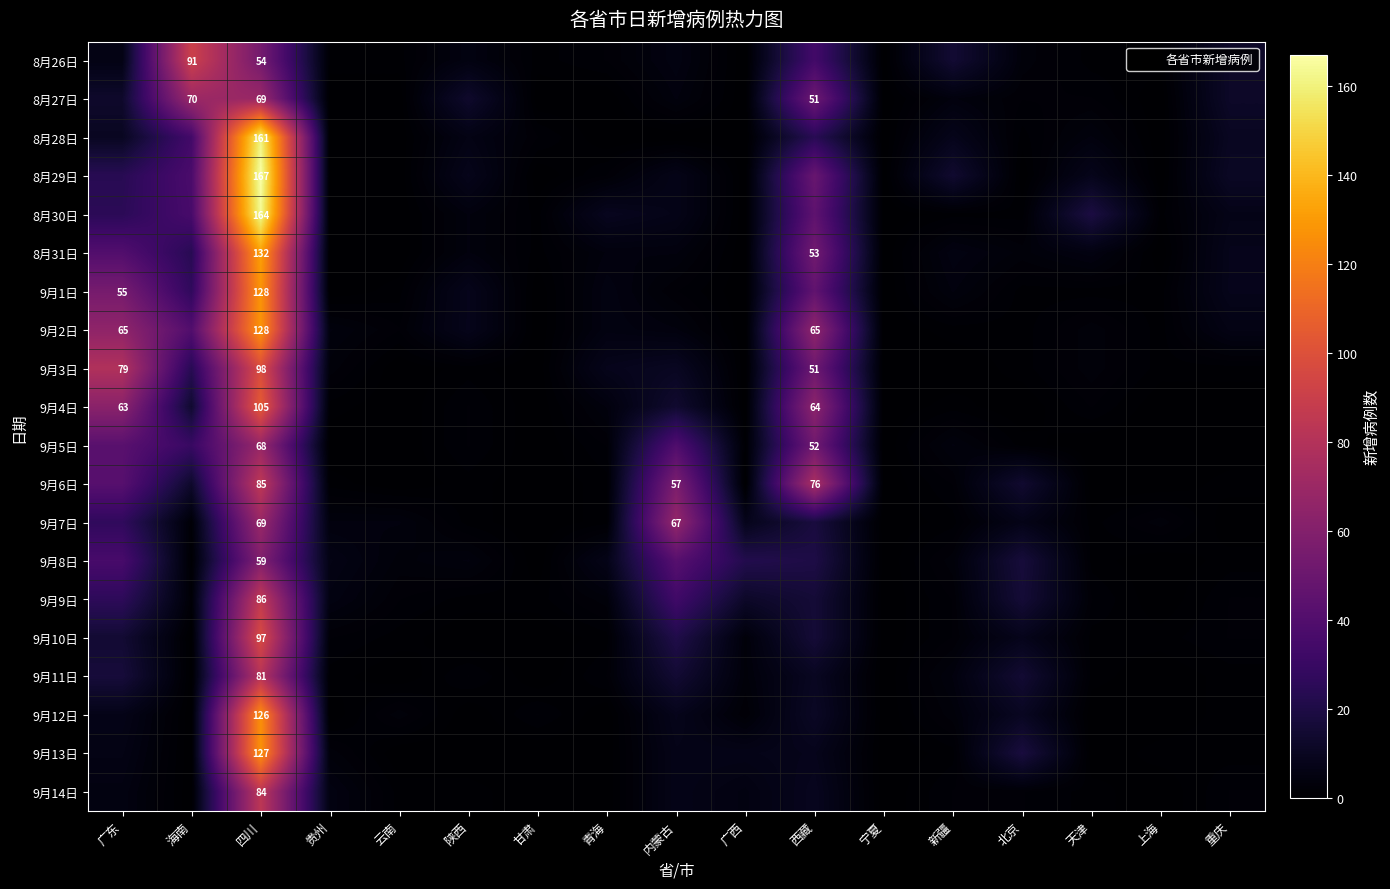

Between 西藏 and 陕西, which is larger?

西藏